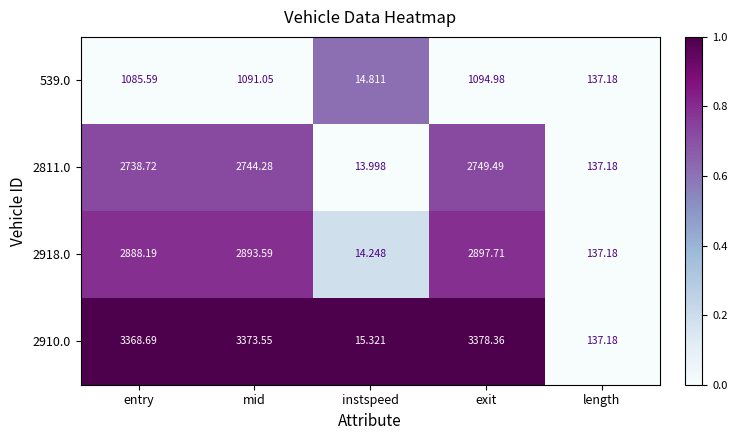

At which label does 2910.0 first exceed 3368?

entry